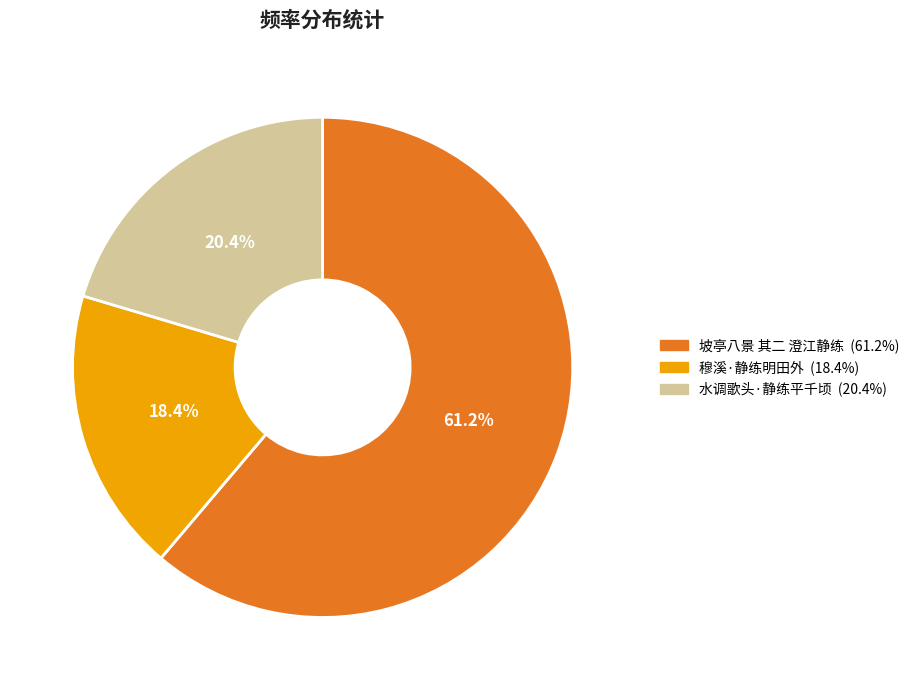

To the nearest percent, what is the difference between the largest and smallest slice percentages?

43%